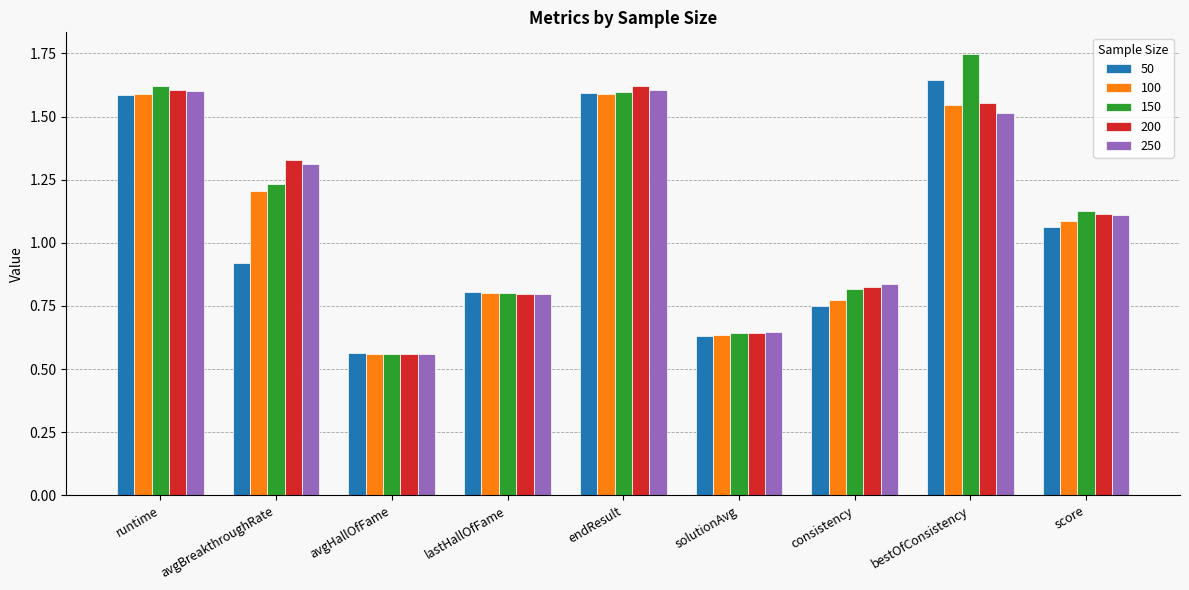

What position from the right is runtime?

9